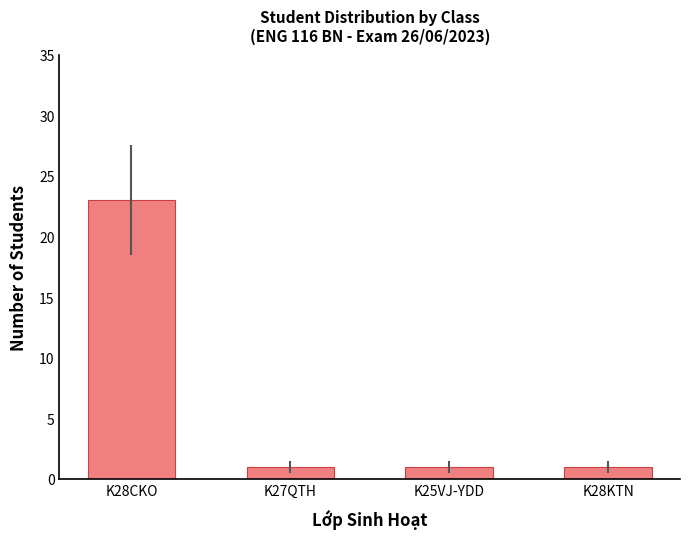

Approximately how many times larger is the value at K28CKO compared to K27QTH?

23.0